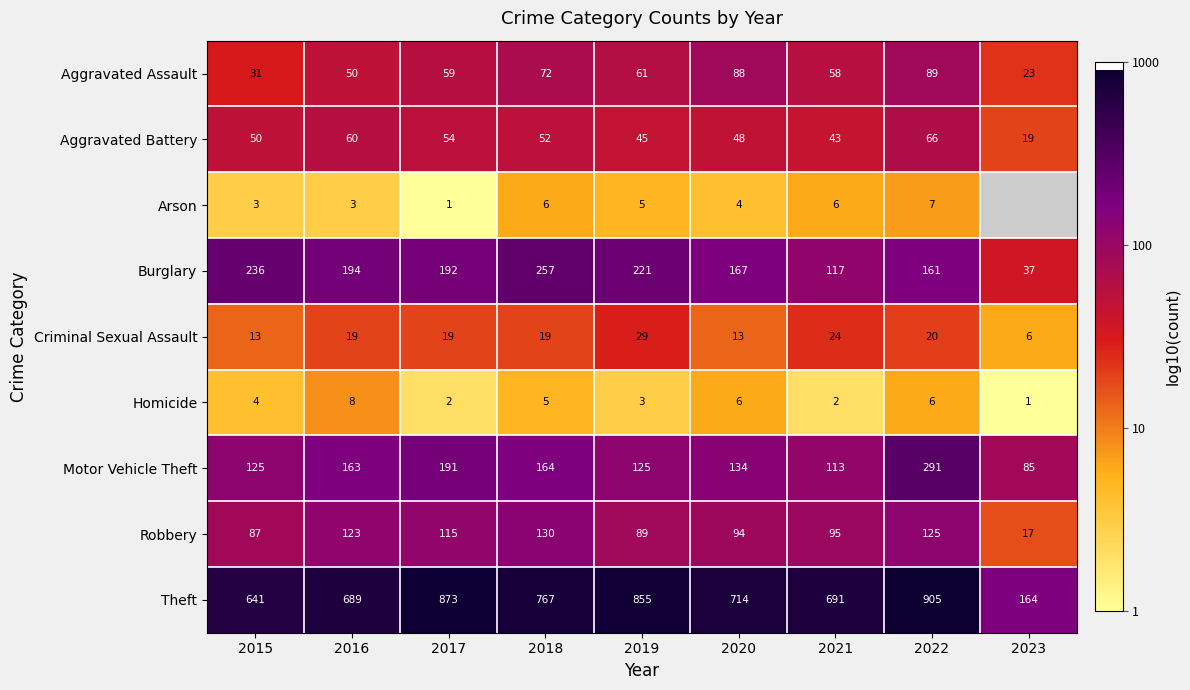

Is the value of Aggravated Battery at 2023 greater than the value of Motor Vehicle Theft at 2017?

No